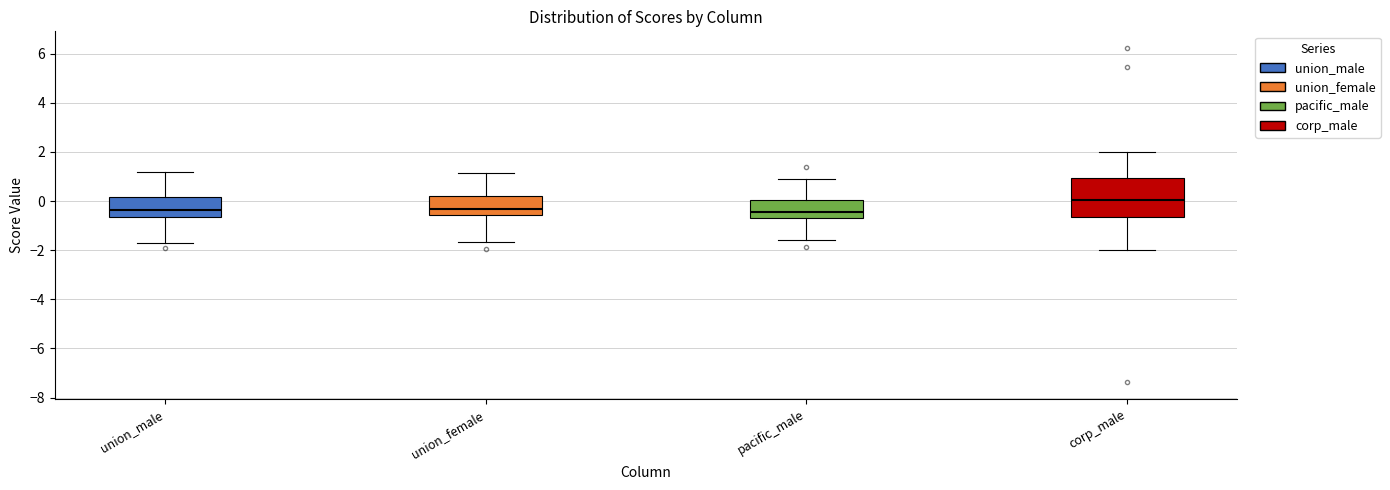

Reading left to right, read every box against the y-axis: the position of its median line, the range the box covers, and the ends of its whiskers. The values are not printed on the chart, so give them approximately, as read against the axis.

union_male: median -0.4, box -0.6 to 0.2, whiskers -1.8 to 1.2
union_female: median -0.4, box -0.6 to 0.2, whiskers -1.6 to 1.2
pacific_male: median -0.4, box -0.6 to 0.0, whiskers -1.6 to 1.0
corp_male: median 0.0, box -0.6 to 1.0, whiskers -2.0 to 2.0